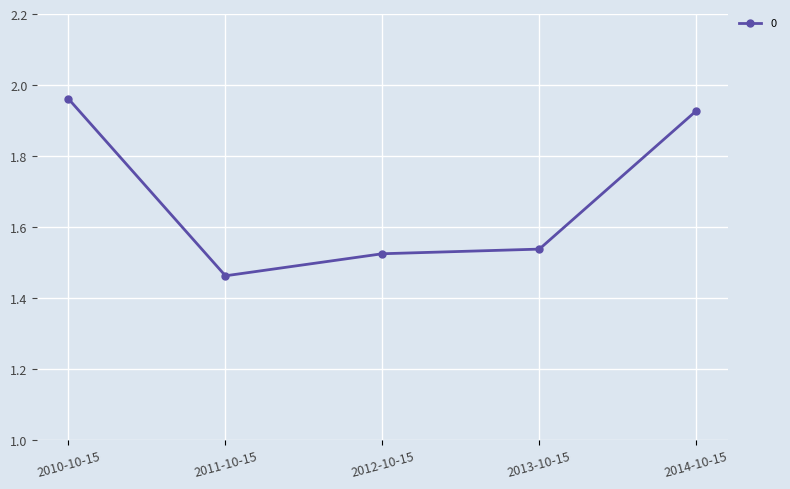

List the labels in order of value, smallest first.

2011-10-15, 2012-10-15, 2013-10-15, 2014-10-15, 2010-10-15